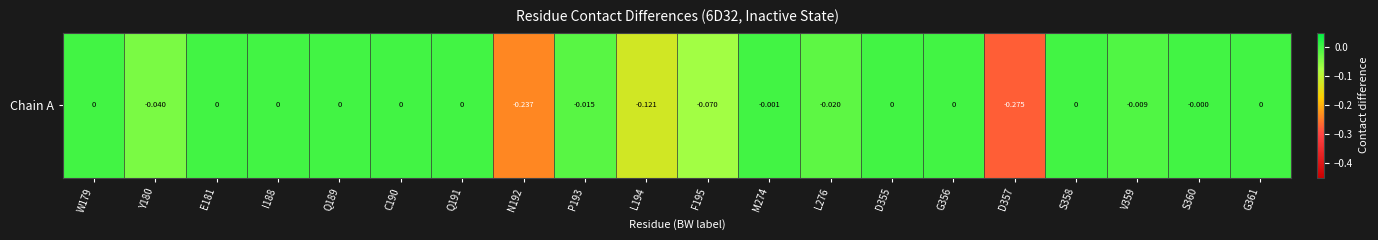

How many categories are shown in the chart?

20